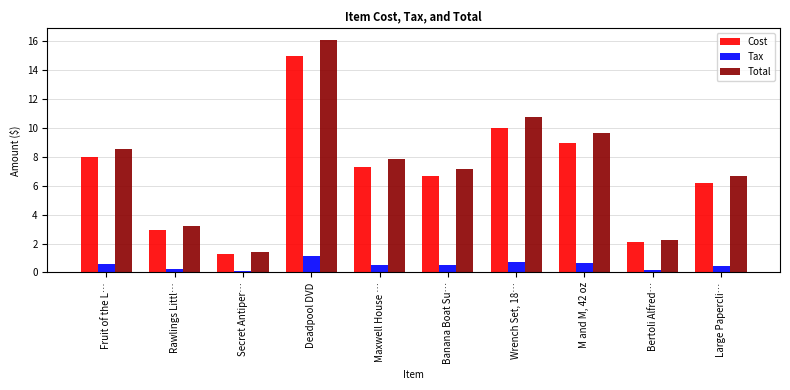

Does the chart contain stacked bars?

No